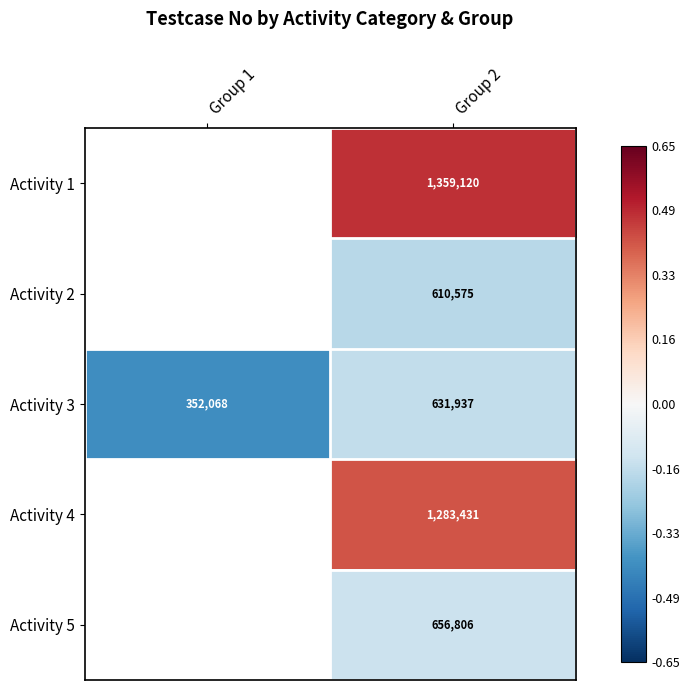

Is the value of Activity 2 at Group 2 greater than the value of Activity 5 at Group 2?

No